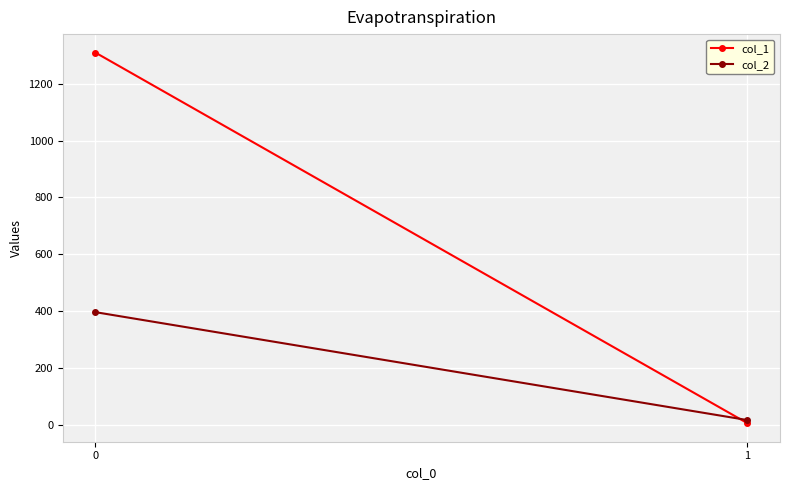

What is the value of the col_1 point at the 2nd from the left?

5